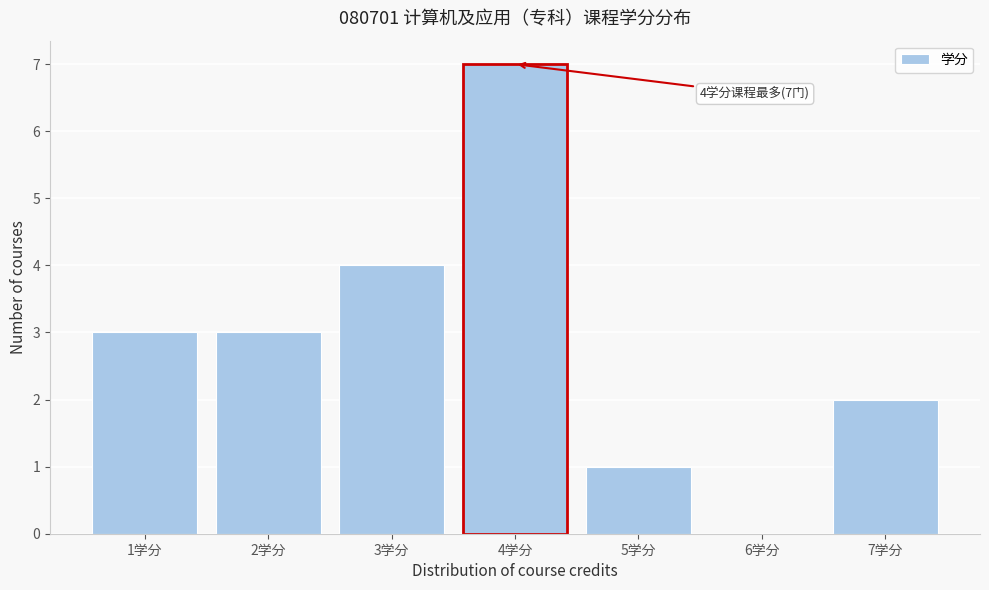

Over which range of the x-axis is the bar tallest?

3.5 to 4.5